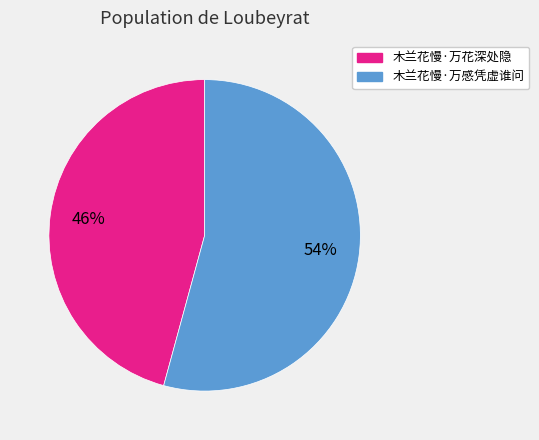

To the nearest percent, what portion does 木兰花慢·万花深处隐 represent?

46%